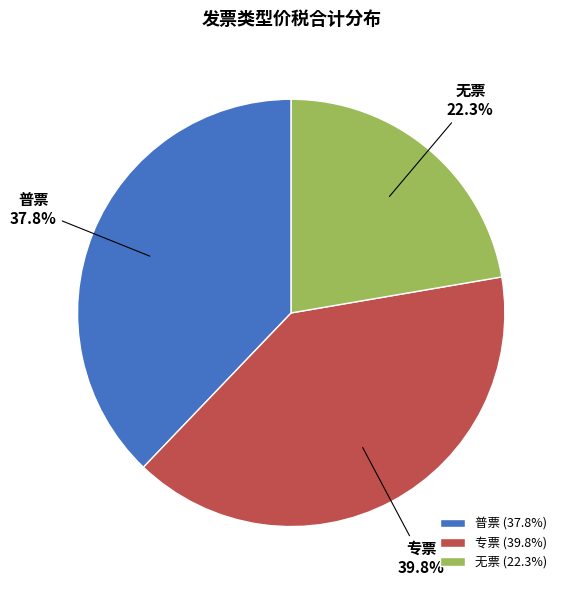

What percentage is NOT represented by 无票?

77.7%